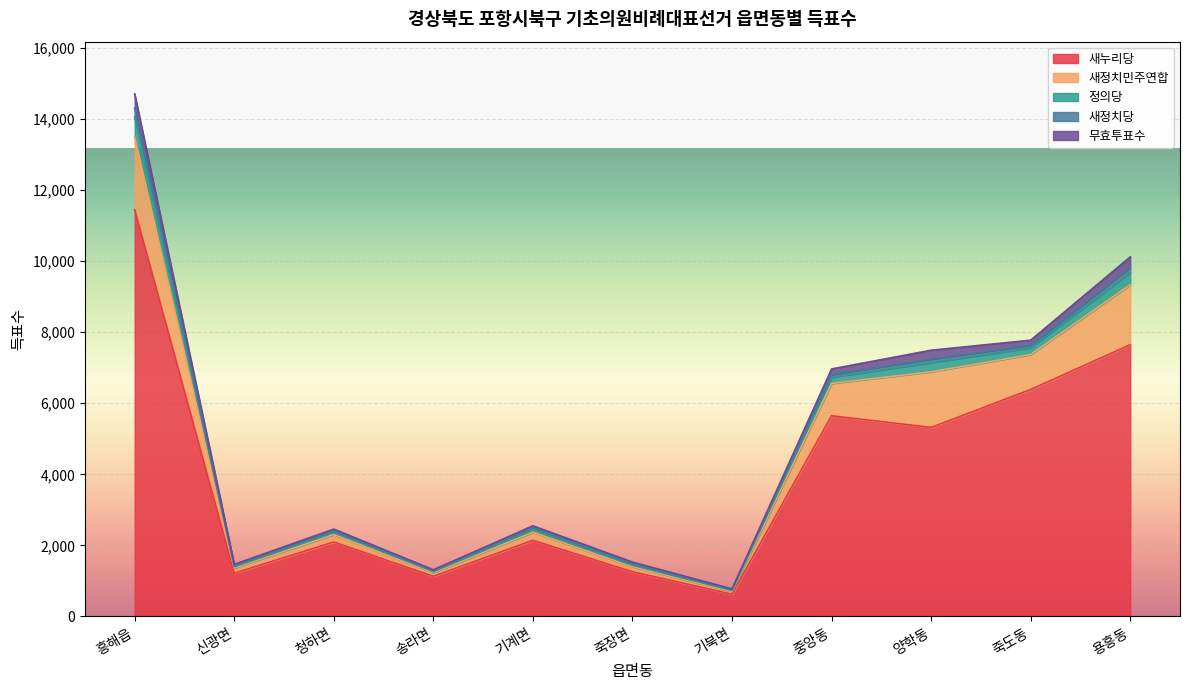

True or false: 새누리당 has more than 1 points higher than both neighbors.

True